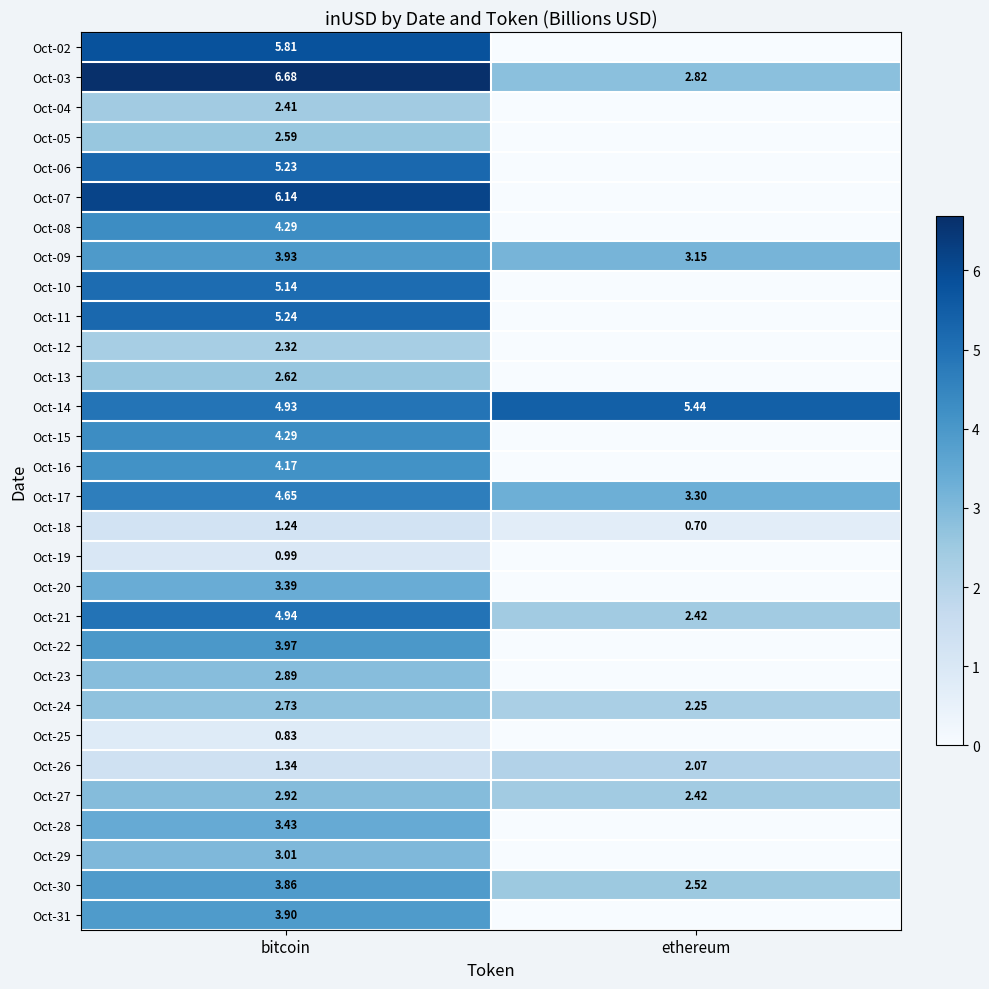

Where is Oct-17 nearest to the value 3?

ethereum